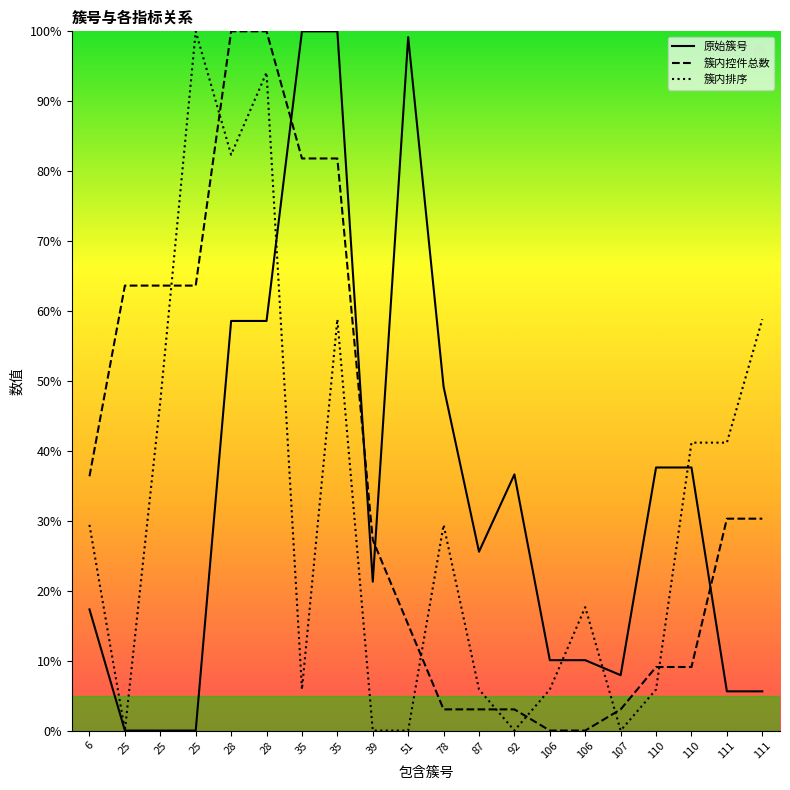

Does the chart display data point markers on the line(s)?

No